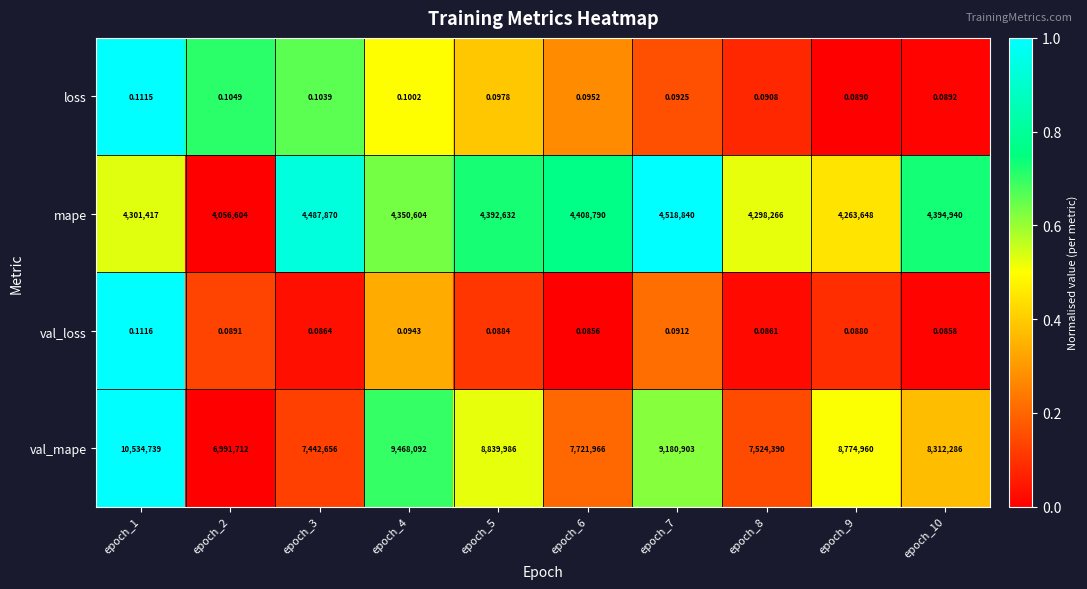

Which series has the largest range (max minus min)?

val_mape